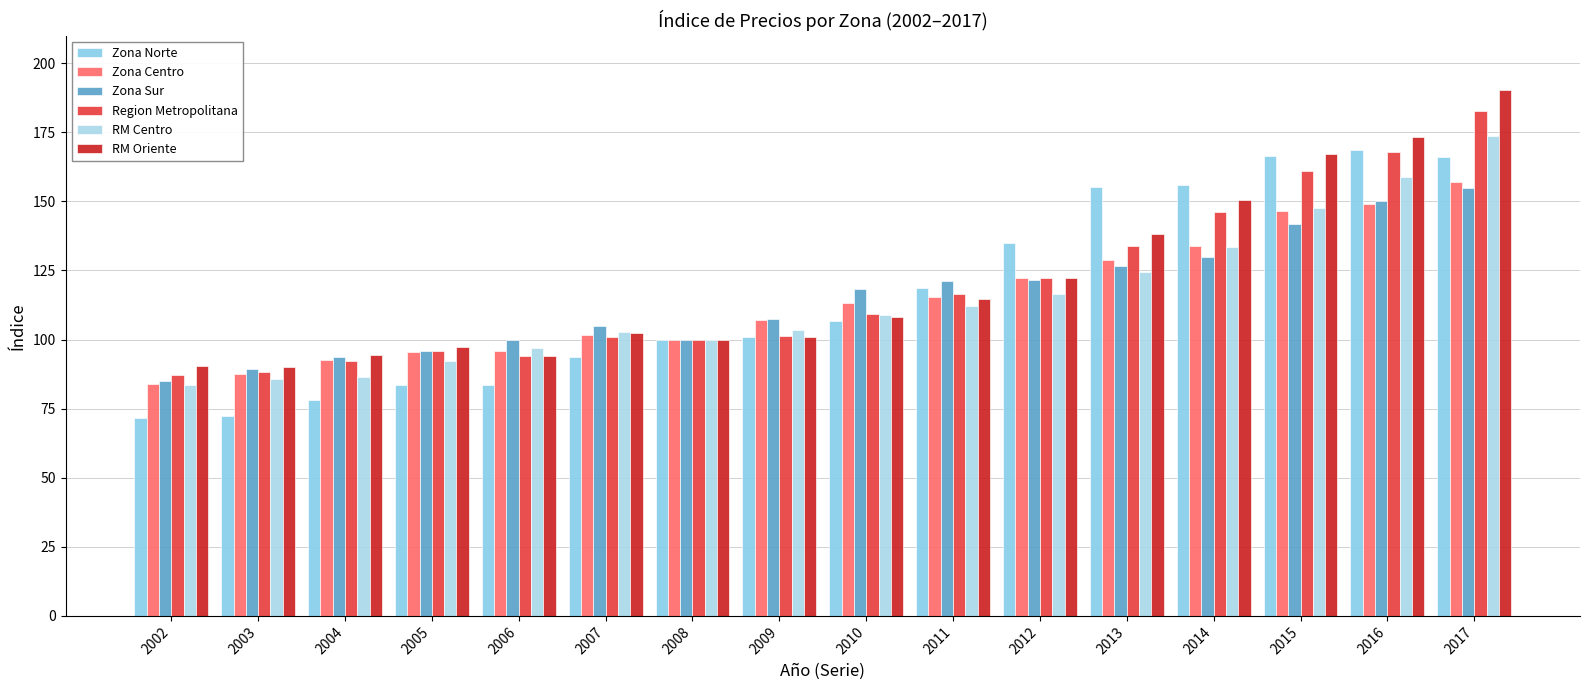

What is the total value across all series at 2015?

930.7